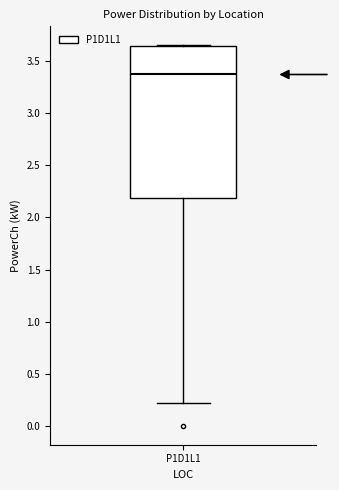

Transcribe this box plot: give where the median line is, the range the box spans, and where the two whiskers end, as read against the y-axis. The values are not printed on the chart, so give them approximately, as read against the axis.

median 3.35, box 2.20 to 3.65, whiskers 0.20 to 3.65